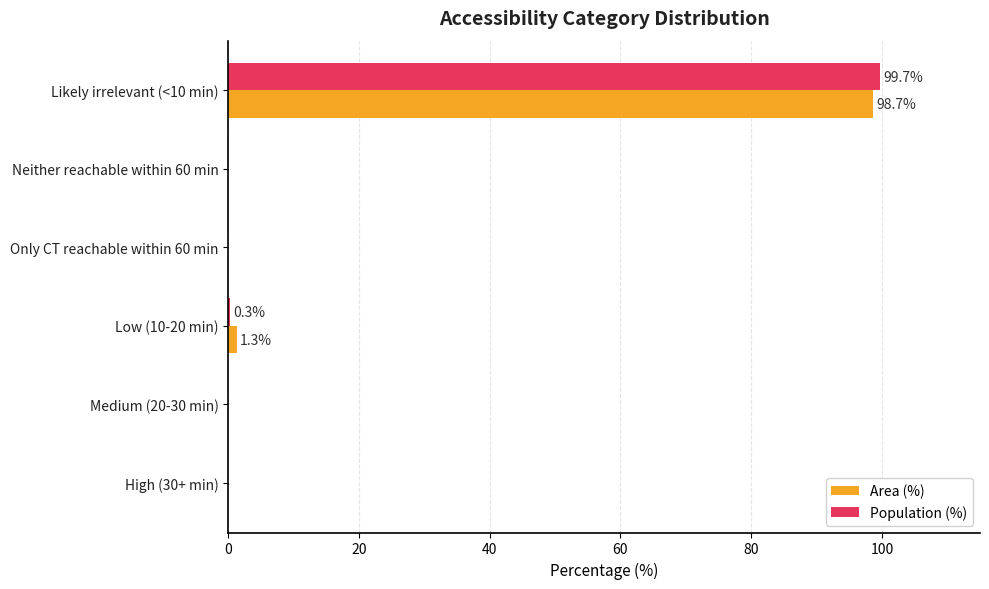

What is the greatest value displayed?

99.7